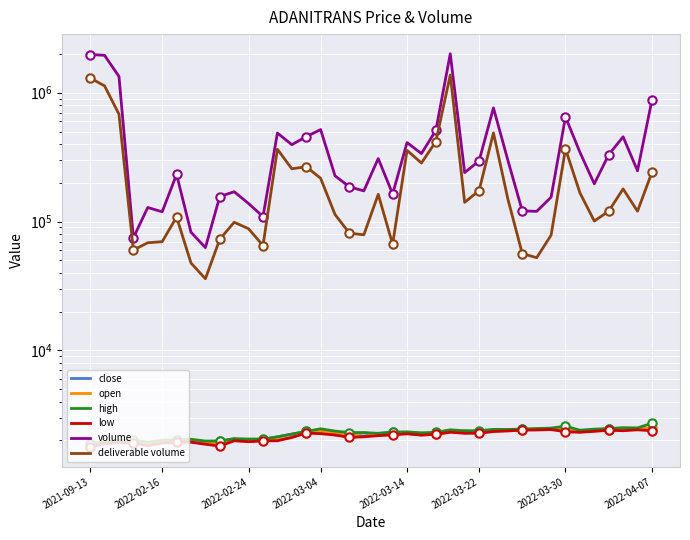

What is the highest value of the deliverable volume series?

1373358.0